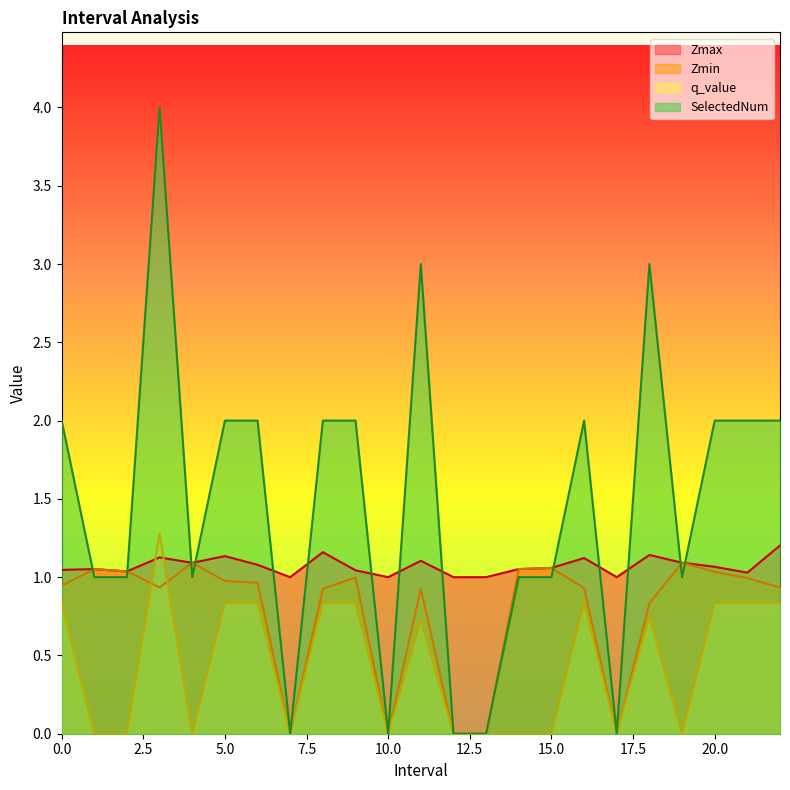

List the series in order of their peak value, lowest first.

Zmin, Zmax, q_value, SelectedNum